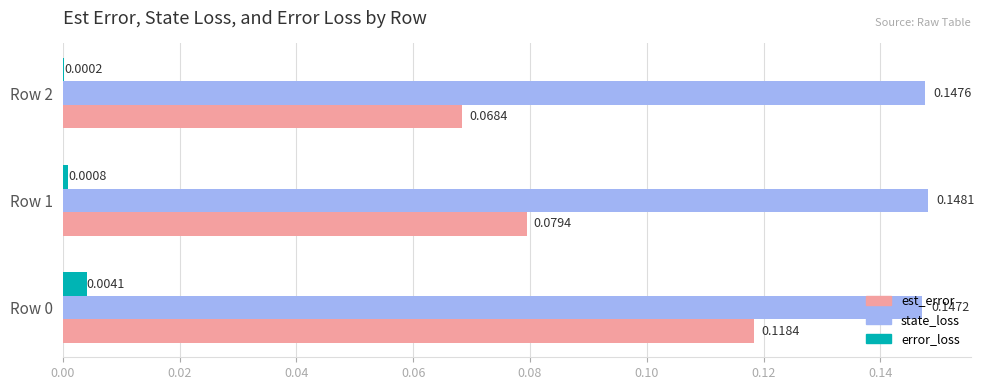

Which series has the largest total across all categories?

state_loss